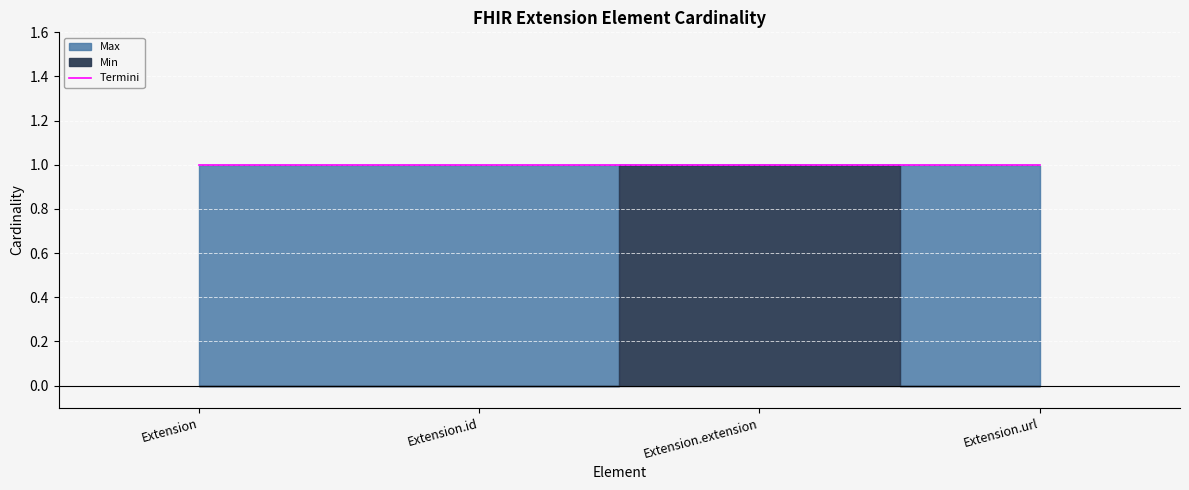

True or false: Min and Max intersect in this chart.

False